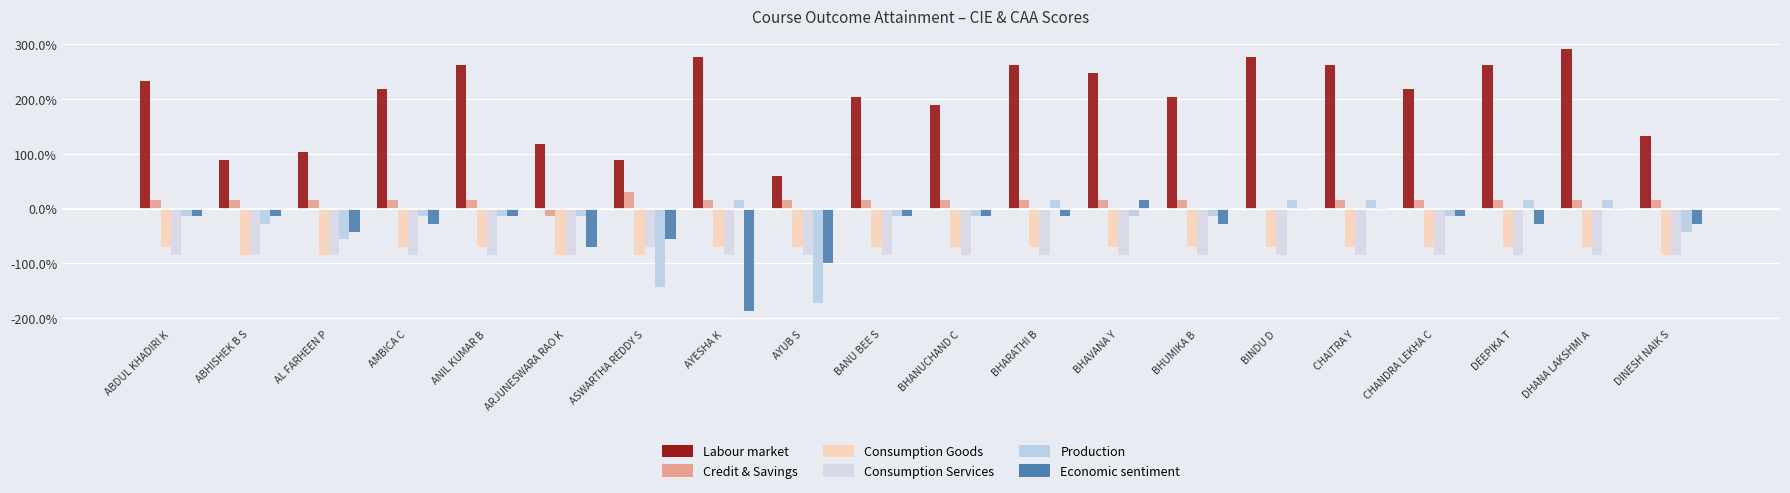

List the labels in order of Labour market value, smallest first.

AYUB S, ABHISHEK B S, ASWARTHA REDDY S, AL FARHEEN P, ARJUNESWARA RAO K, DINESH NAIK S, BHANUCHAND C, BANU BEE S, BHUMIKA B, AMBICA C, CHANDRA LEKHA C, ABDUL KHADIRI K, BHAVANA Y, ANIL KUMAR B, BHARATHI B, CHAITRA Y, DEEPIKA T, AYESHA K, BINDU D, DHANA LAKSHMI A